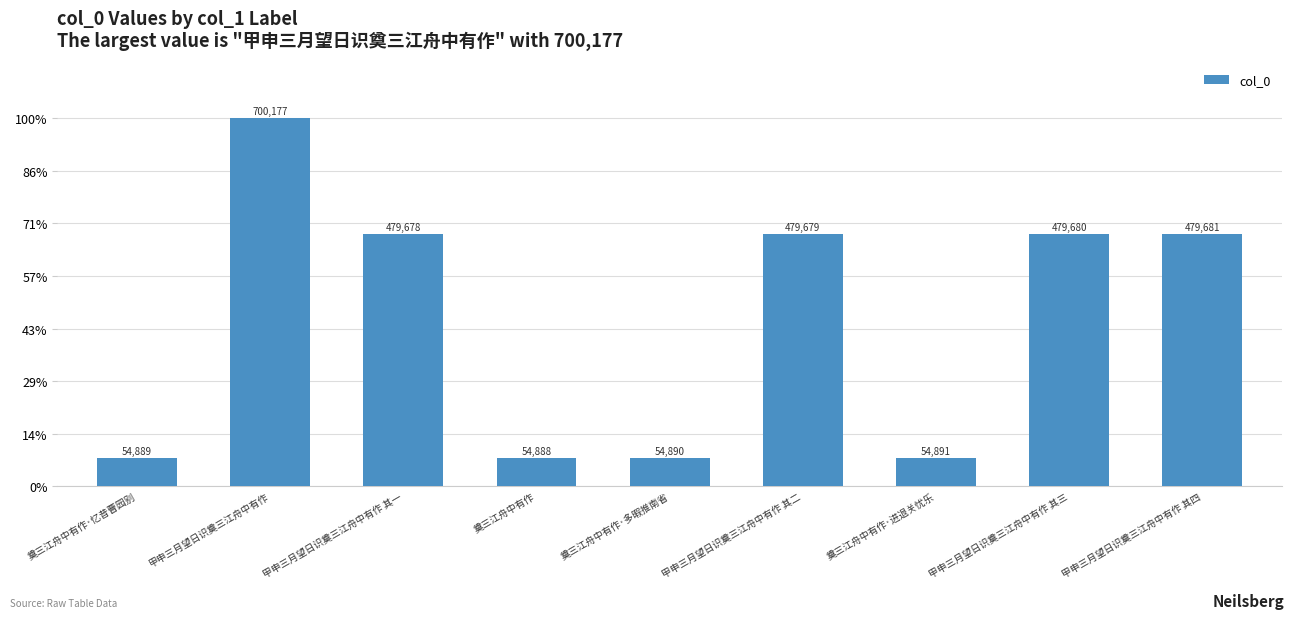

Are the bars horizontal?

No